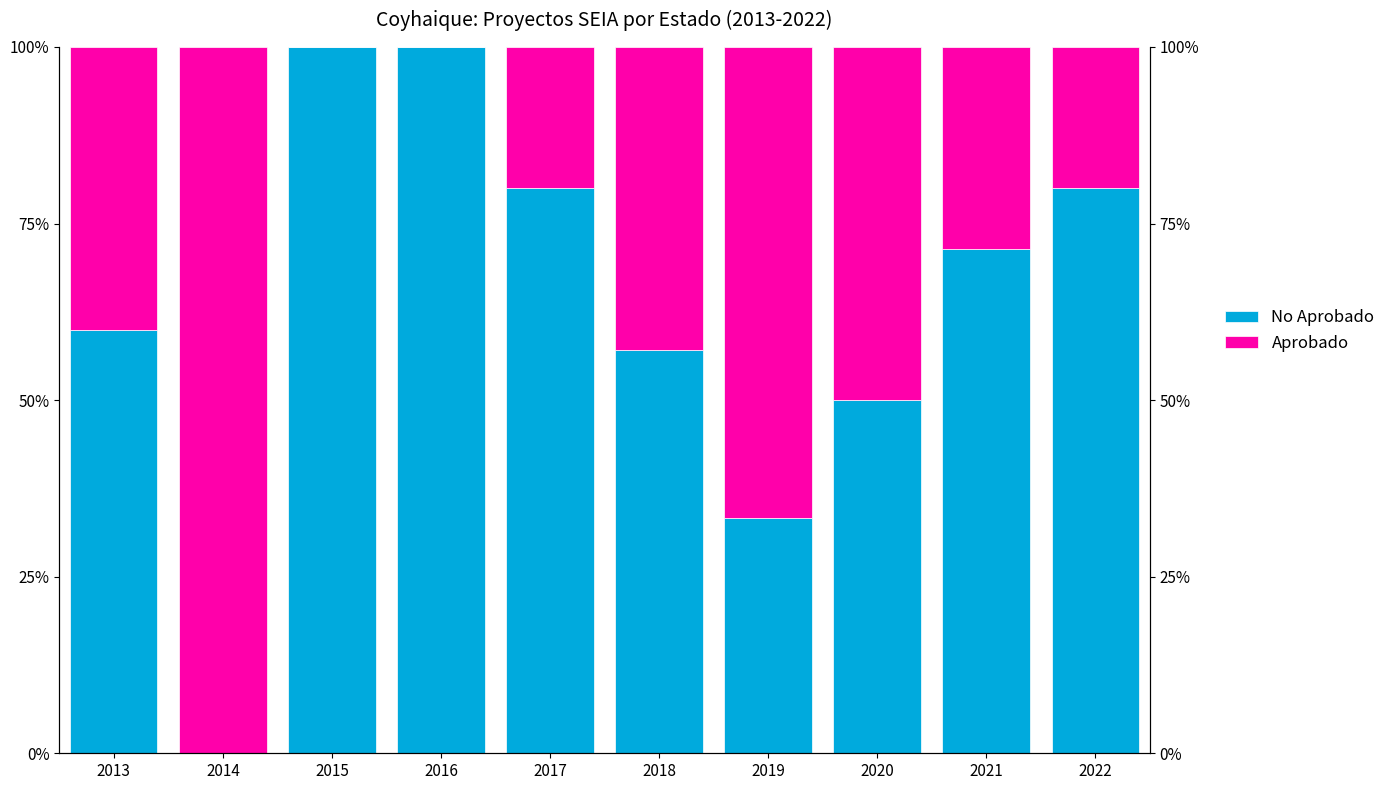

At which category is the sum across all series the highest?

2013